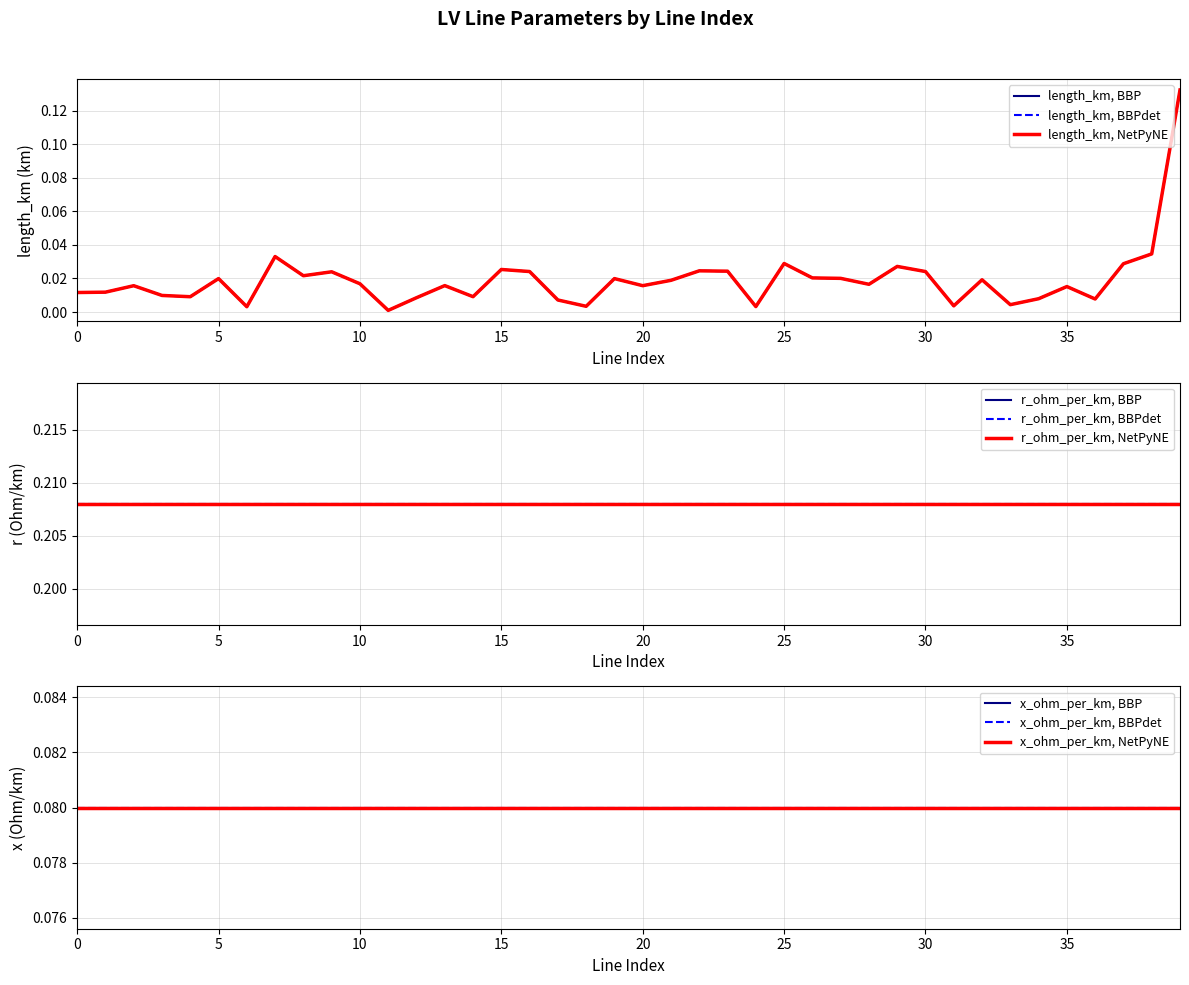

Reading right to left, list all the values displayed in this chart.

length_km: 0.1	0.0	0.0	0.0	0.0	0.0	0.0	0.0	0.0	0.0	0.0	0.0	0.0	0.0	0.0	0.0	0.0	0.0	0.0	0.0	0.0	0.0	0.0	0.0	0.0	0.0	0.0	0.0	0.0	0.0	0.0	0.0	0.0	0.0	0.0	0.0	0.0	0.0	0.0	0.0
r_ohm_per_km: 0.2	0.2	0.2	0.2	0.2	0.2	0.2	0.2	0.2	0.2	0.2	0.2	0.2	0.2	0.2	0.2	0.2	0.2	0.2	0.2	0.2	0.2	0.2	0.2	0.2	0.2	0.2	0.2	0.2	0.2	0.2	0.2	0.2	0.2	0.2	0.2	0.2	0.2	0.2	0.2
x_ohm_per_km: 0.1	0.1	0.1	0.1	0.1	0.1	0.1	0.1	0.1	0.1	0.1	0.1	0.1	0.1	0.1	0.1	0.1	0.1	0.1	0.1	0.1	0.1	0.1	0.1	0.1	0.1	0.1	0.1	0.1	0.1	0.1	0.1	0.1	0.1	0.1	0.1	0.1	0.1	0.1	0.1